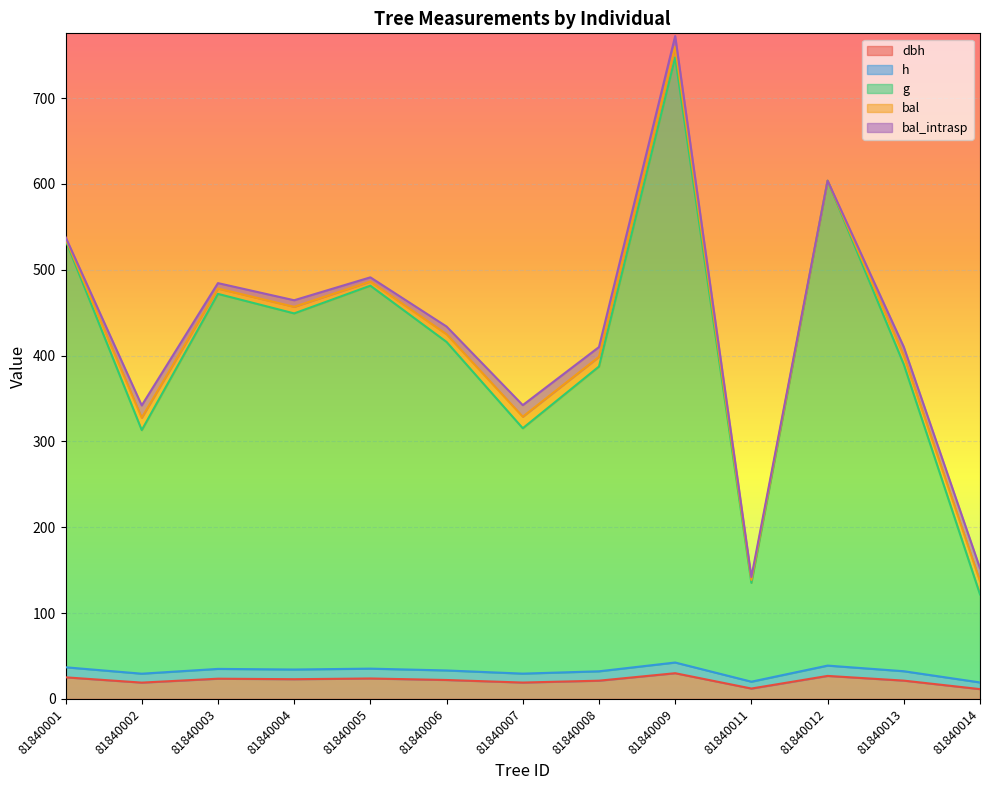

Between 81840009 and 81840004, which is larger?

81840009